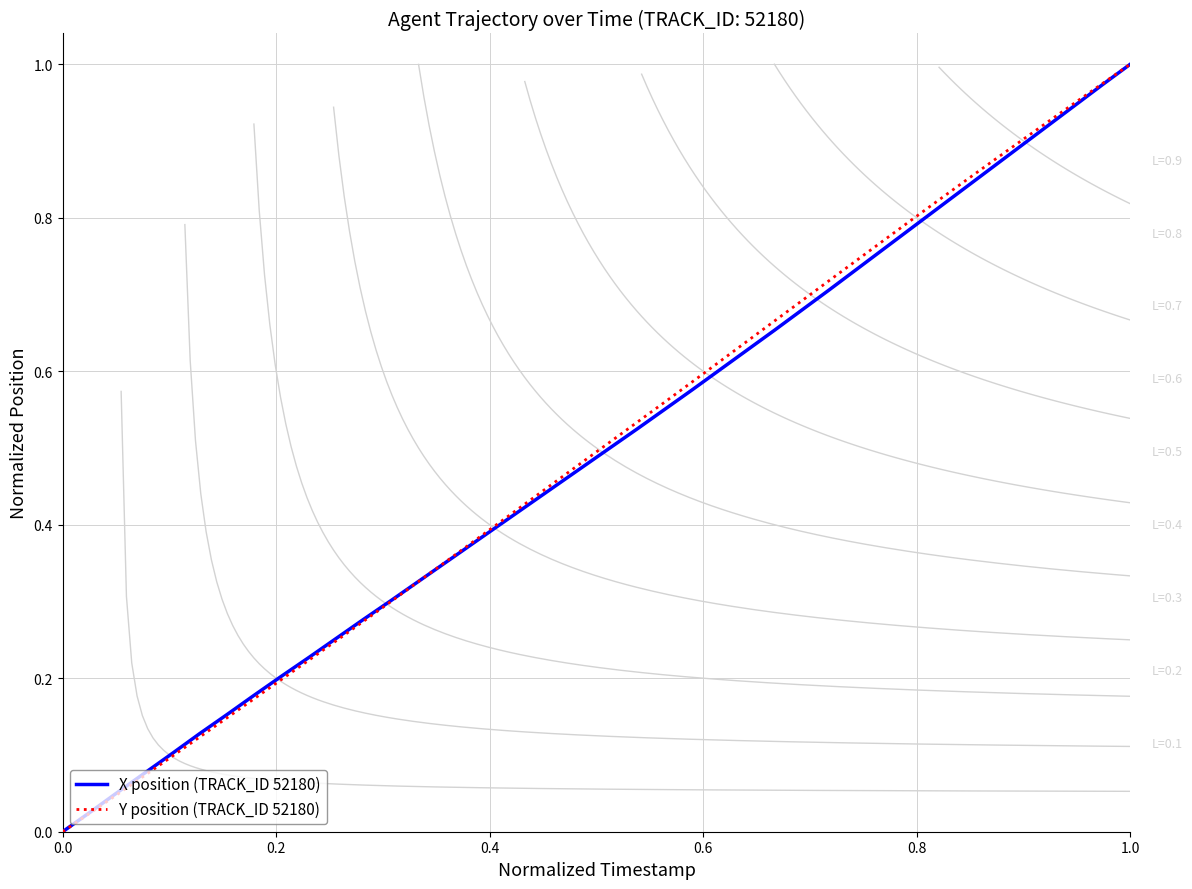

What is the difference between the second highest and minimum values in the X position (TRACK_ID 52180) series?

1.0